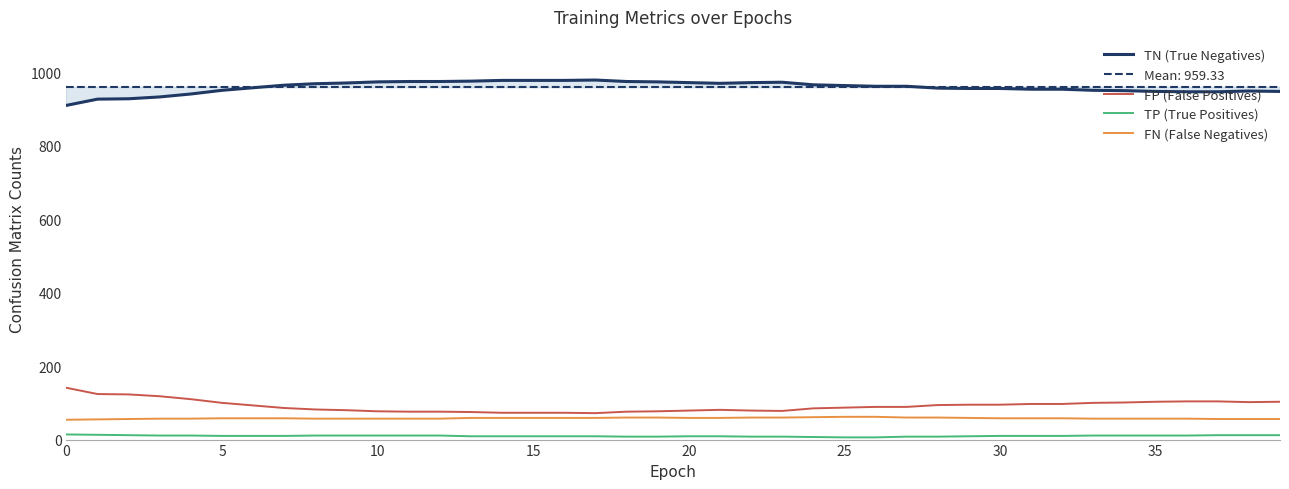

True or false: FP (False Positives) and TP (True Positives) intersect in this chart.

False